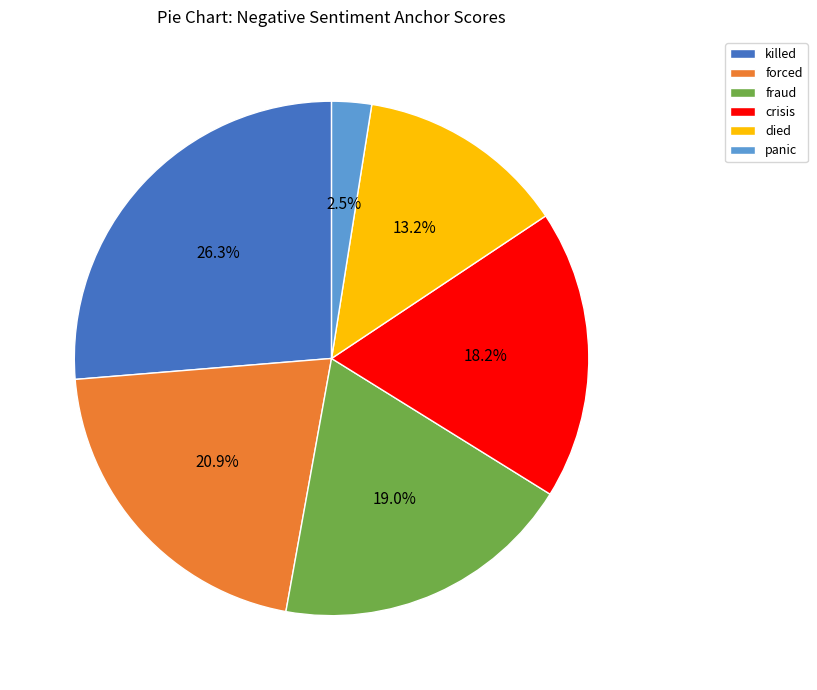

True or false: crisis accounts for 18% of the total.

True